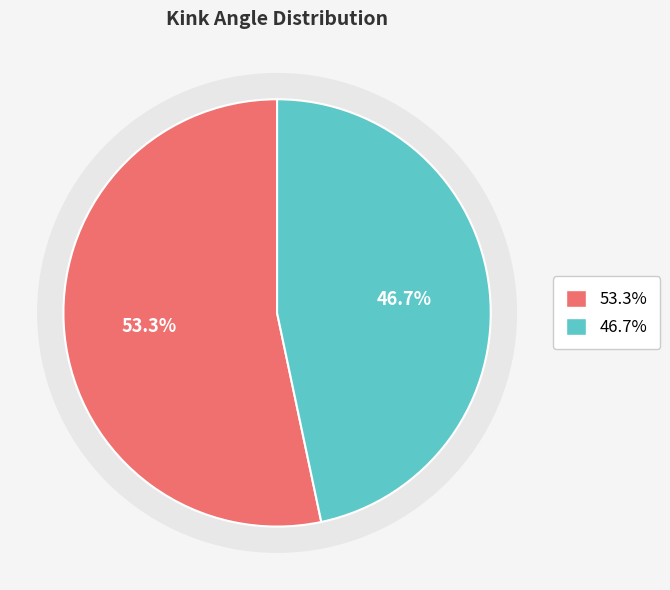

True or false: 3ncxA accounts for 44% of the total.

False